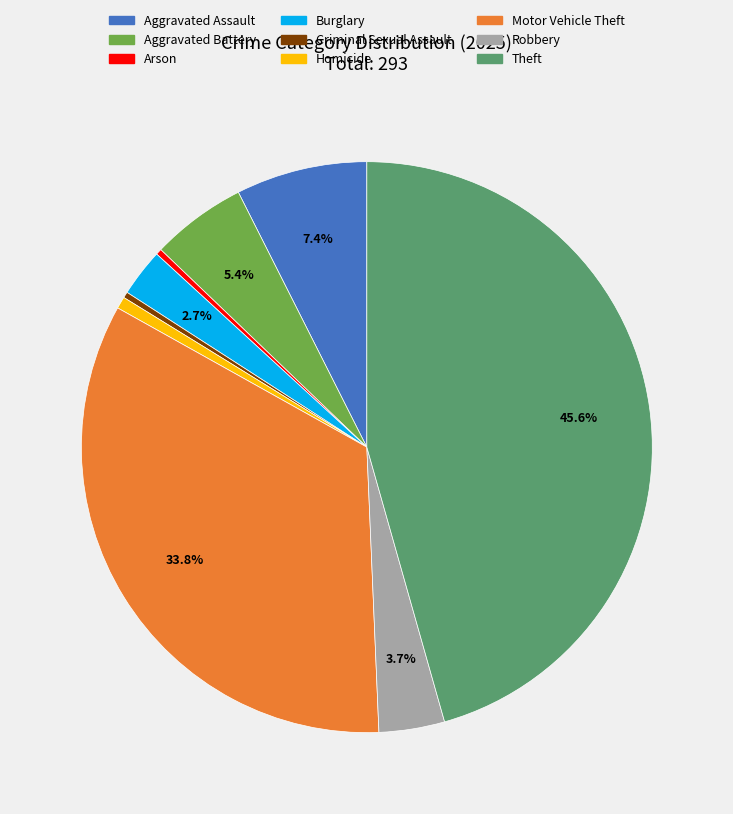

To the nearest percent, what is the average slice percentage?

11%